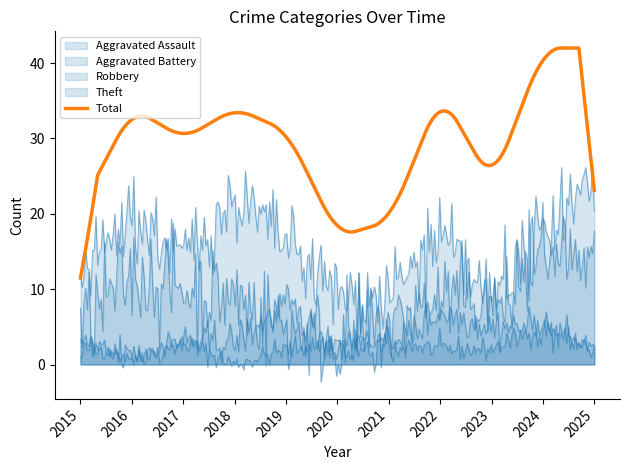

Which series has the largest range (max minus min)?

Total